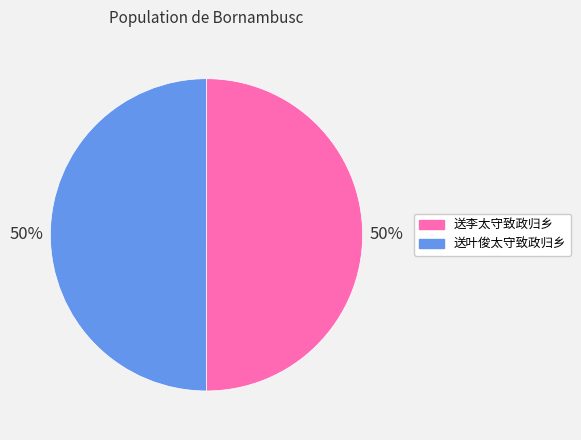

What percentage is the 送李太守致政归乡 slice, to the nearest percent?

50%